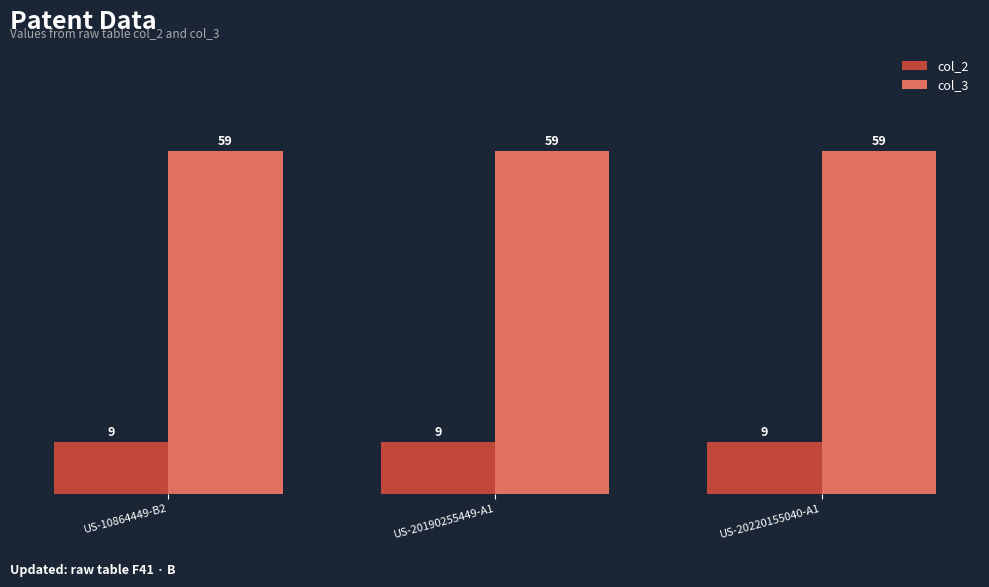

What is the difference between the highest and lowest values at US-20190255449-A1?

50